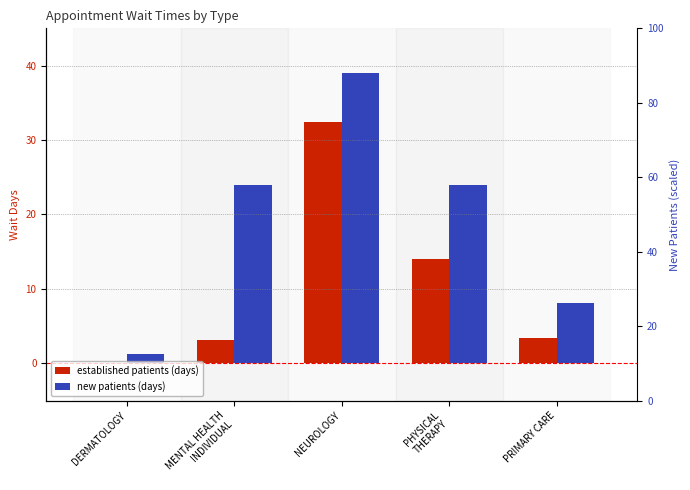

What is the difference between the NewPatients values at DERMATOLOGY and PRIMARY CARE?

6.8